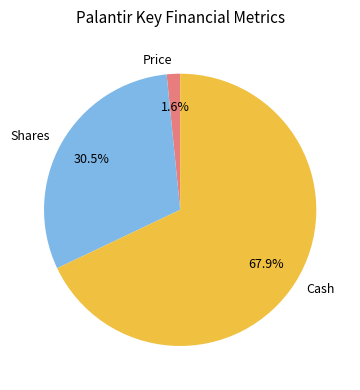

What is the majority slice?

Cash